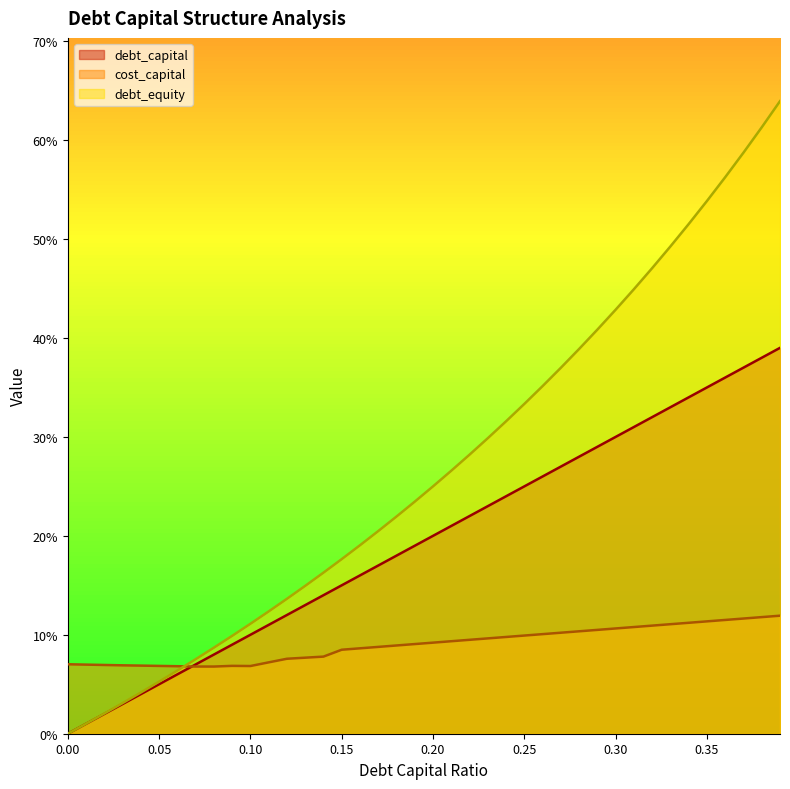

What position from the right is 0.15?

25